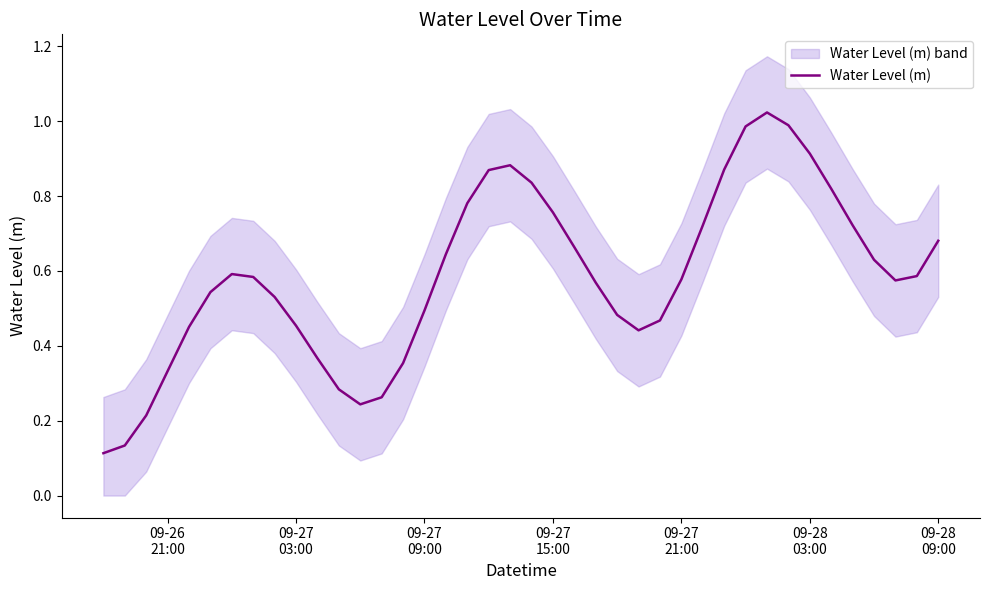

What is the sum of all values?

23.4